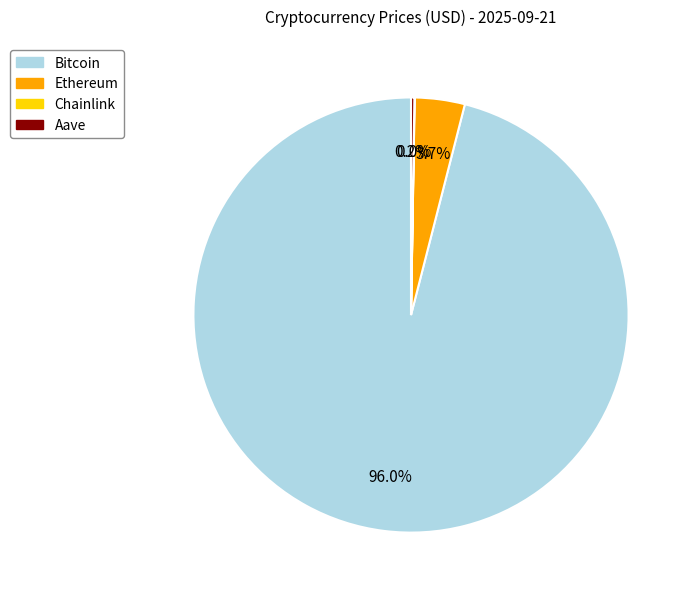

Does any single category account for the majority?

Yes